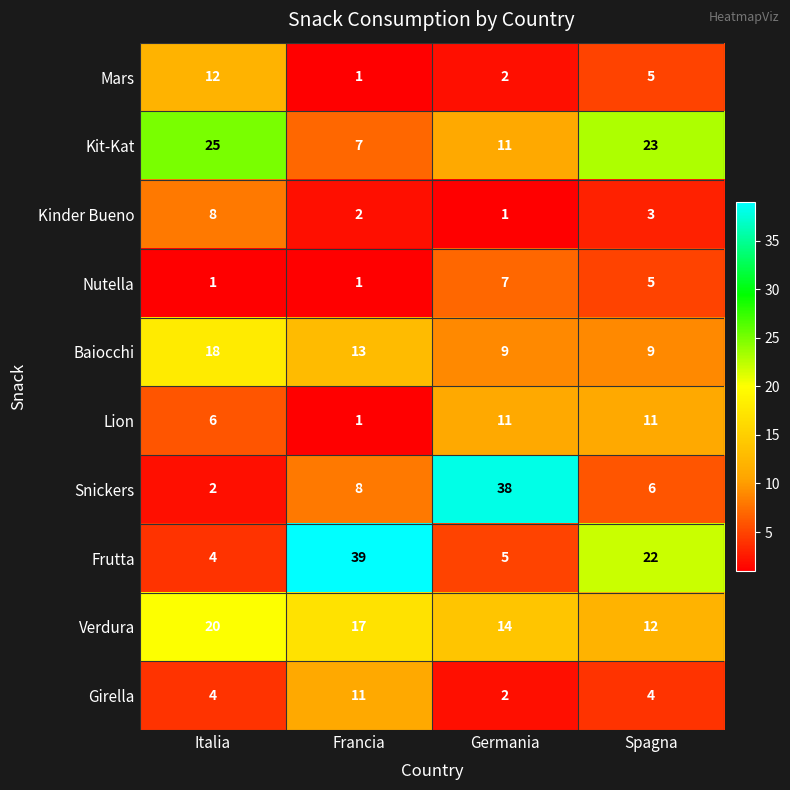

What is the difference between the maximum and second lowest values in the Kit-Kat series?

14